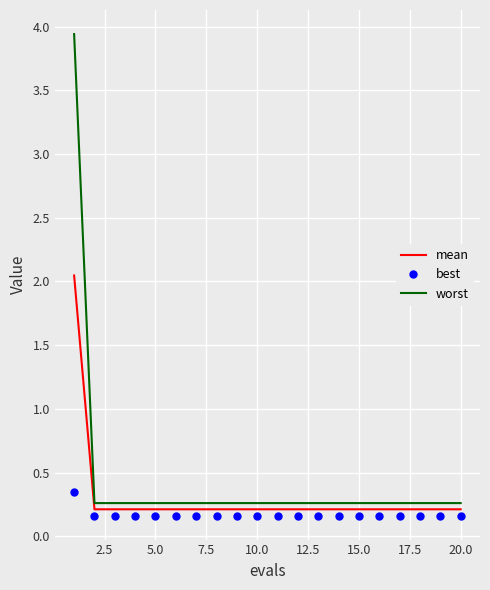

What is the sum of all worst values?

8.9